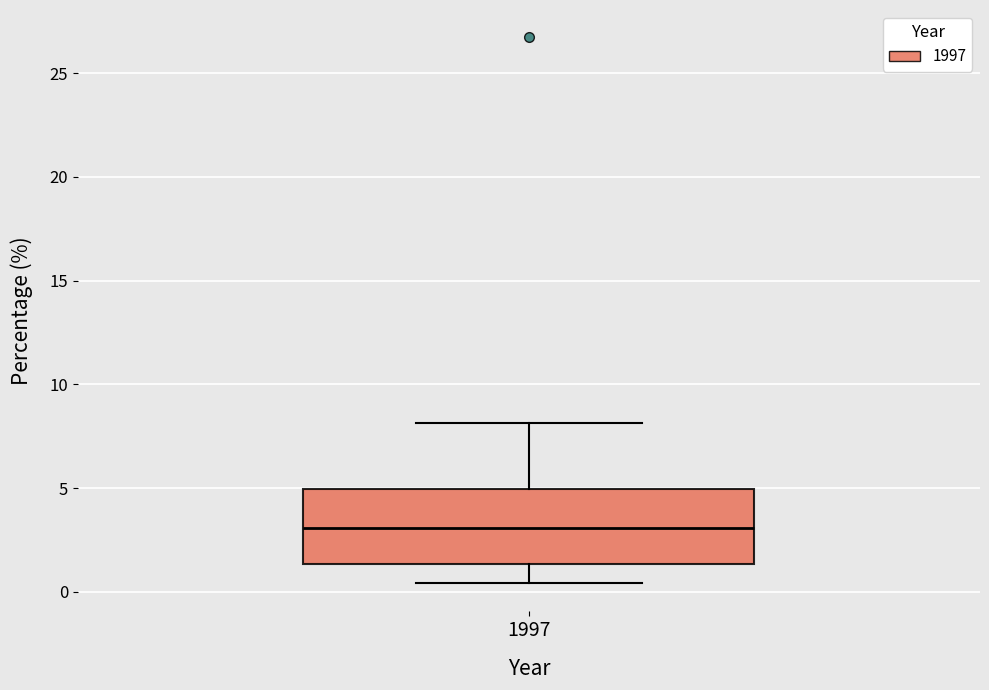

Read this box plot against the y-axis: the position of the median line, the range covered by the box, and the ends of both whiskers. The values are not printed on the chart, so give them approximately, as read against the axis.

median 3.0, box 1.5 to 5.0, whiskers 0.5 to 8.0